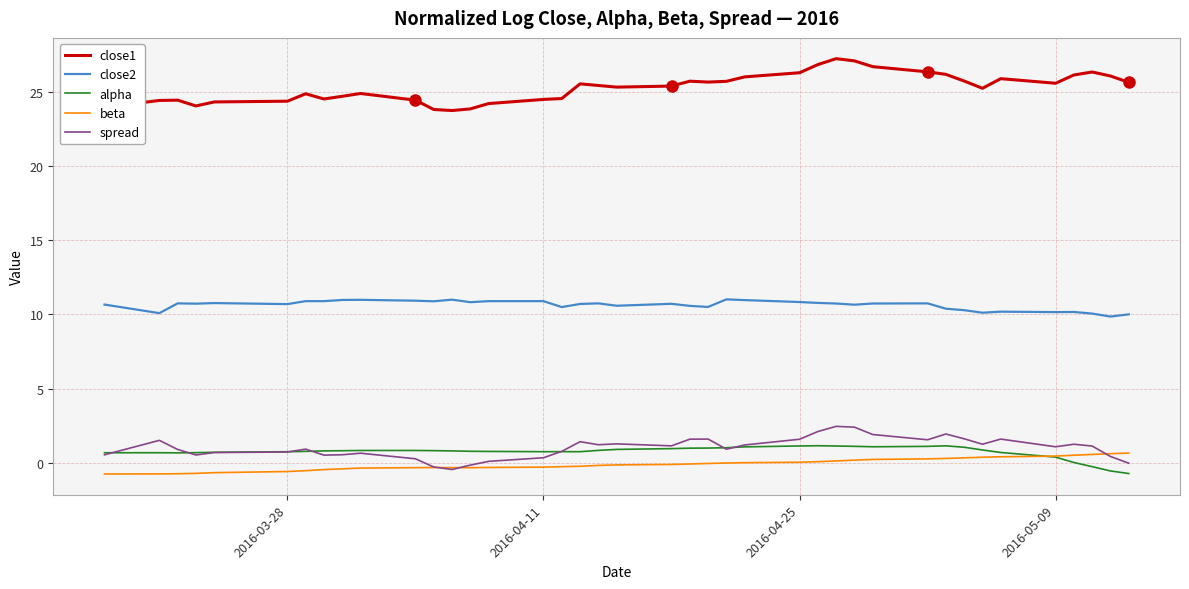

What is the minimum value shown in the chart?

-0.8